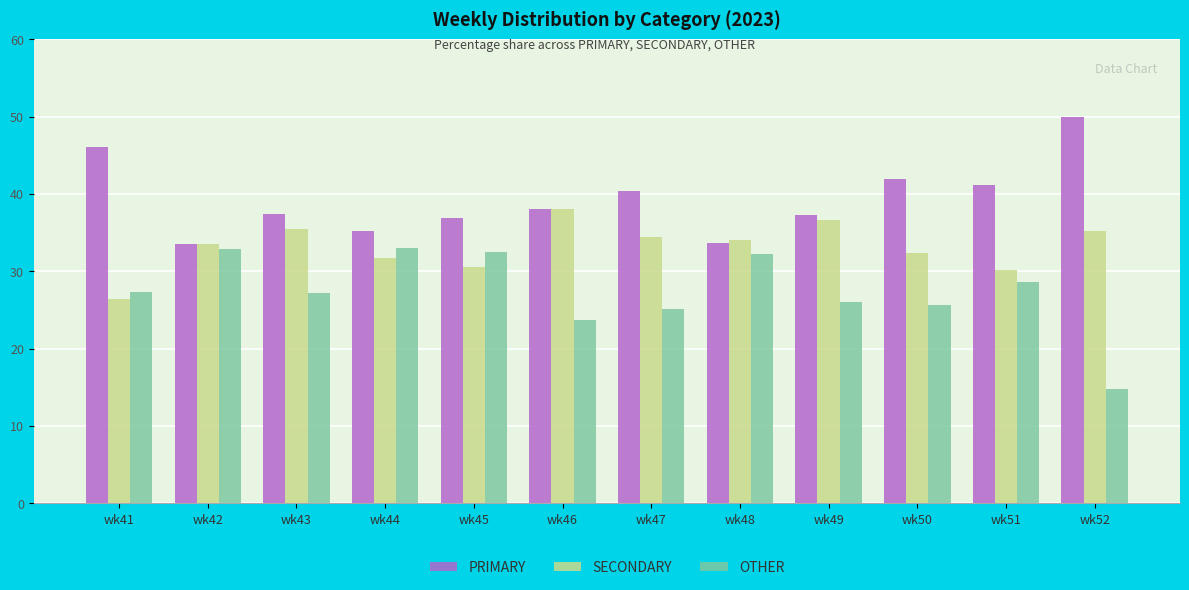

What is the difference between the highest and lowest values at wk44?

3.6